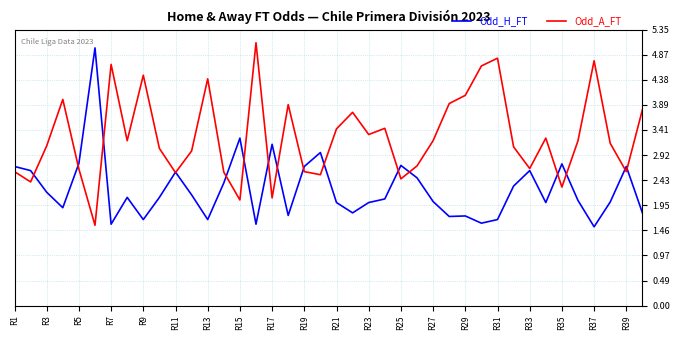

What is the lowest value of the Odd_A_FT series?

1.6